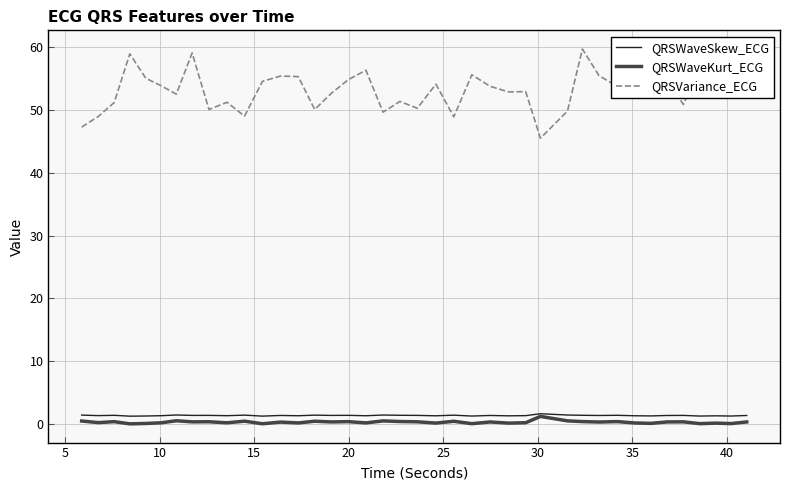

Which series has the widest spread of values?

QRSVariance_ECG